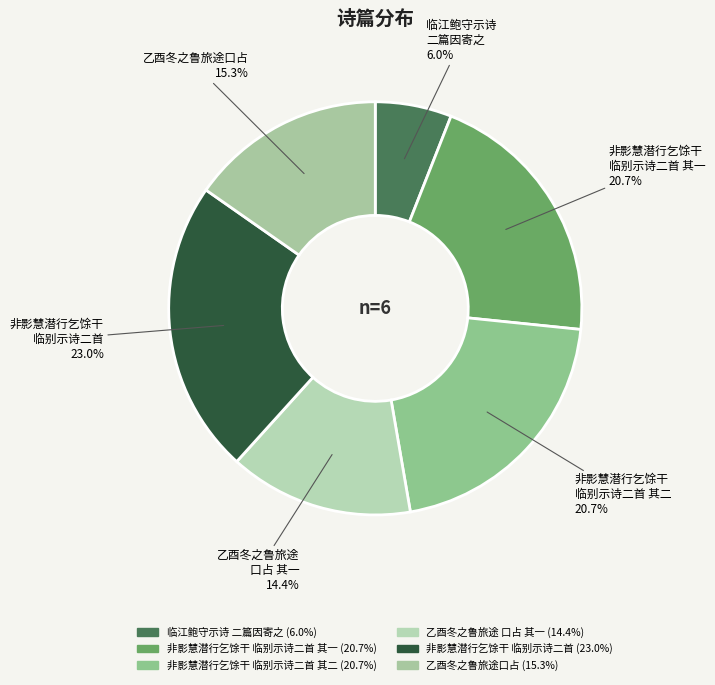

How many slices are in this pie chart?

6